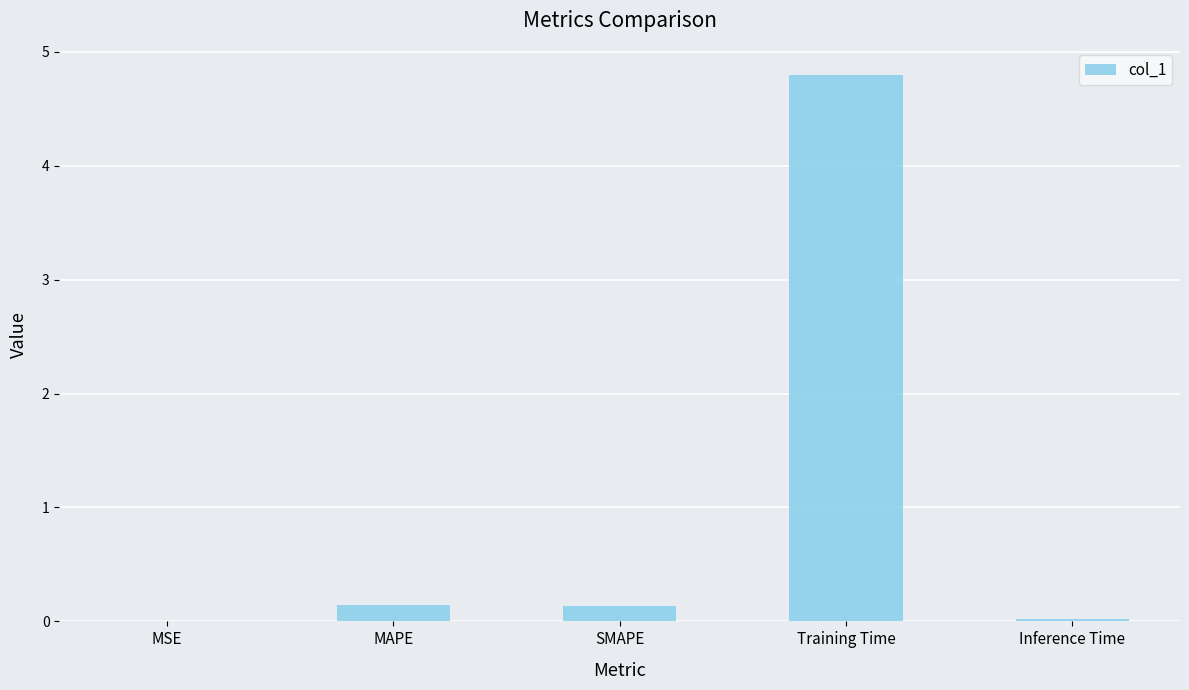

True or false: the data shows 0.3 at MAPE.

False